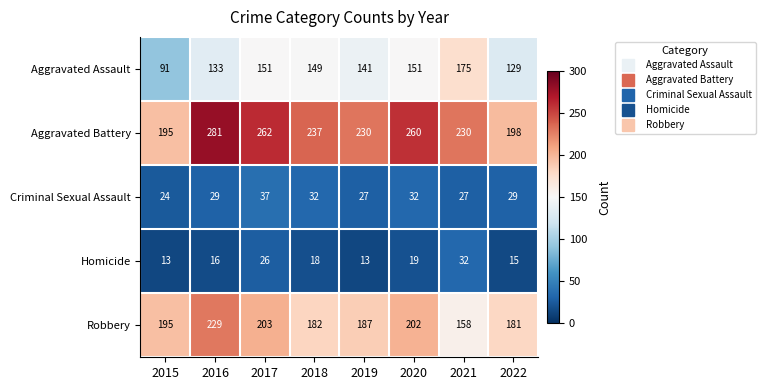

What is the spread (max minus min) of values at 2020?

241